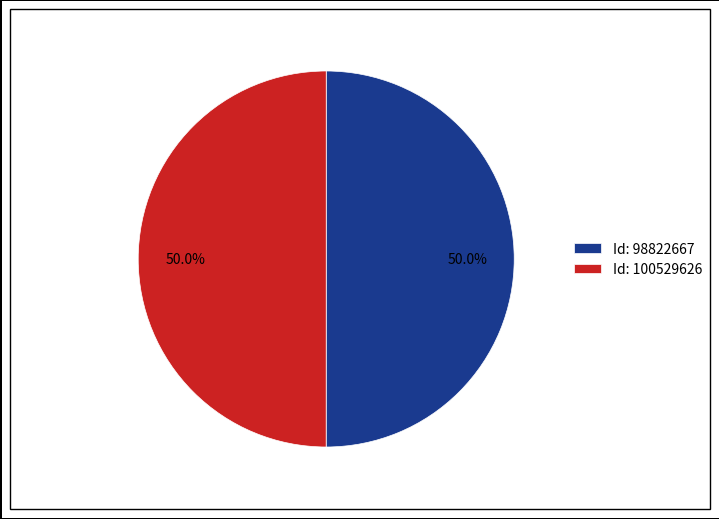

Approximately how many times larger is the value at Id: 100529626 compared to Id: 98822667?

1.0